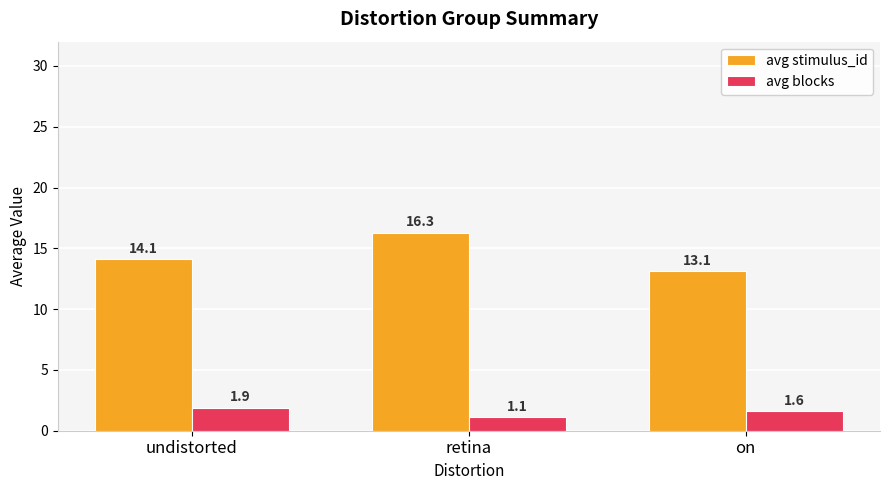

What is the total value across all series at undistorted?

16.0